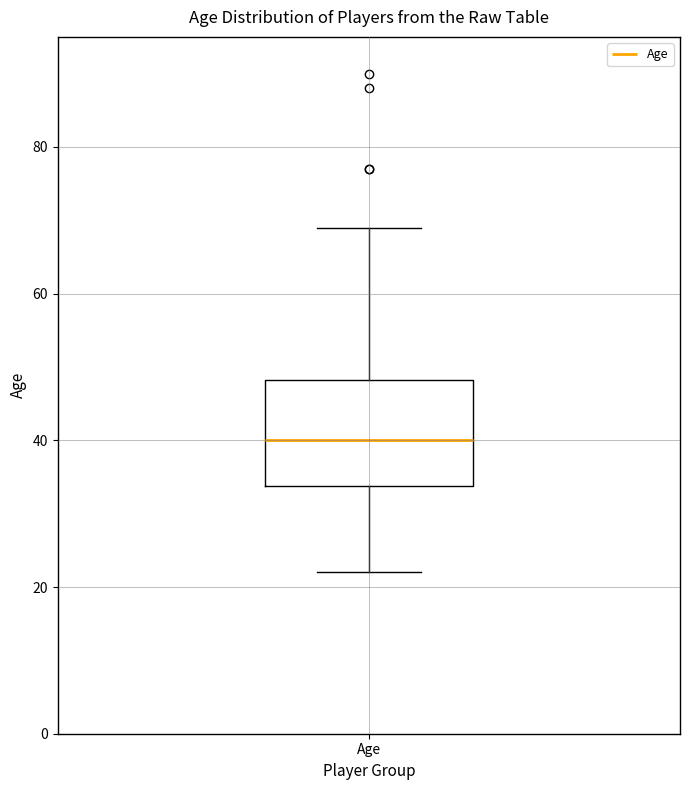

Transcribe this box plot: give where the median line is, the range the box spans, and where the two whiskers end, as read against the y-axis. The values are not printed on the chart, so give them approximately, as read against the axis.

median 40, box 34 to 48, whiskers 22 to 70